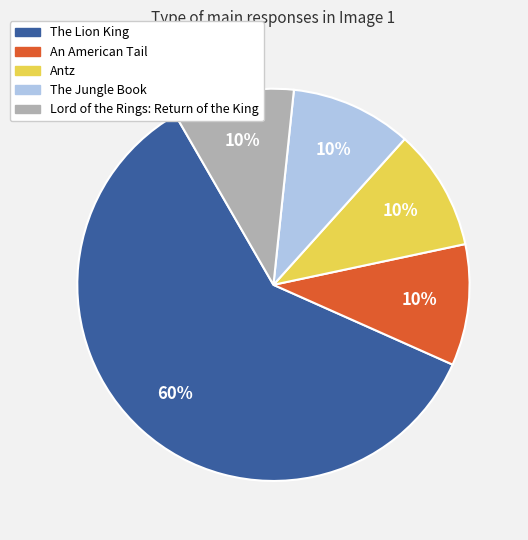

How many slices are in this pie chart?

5